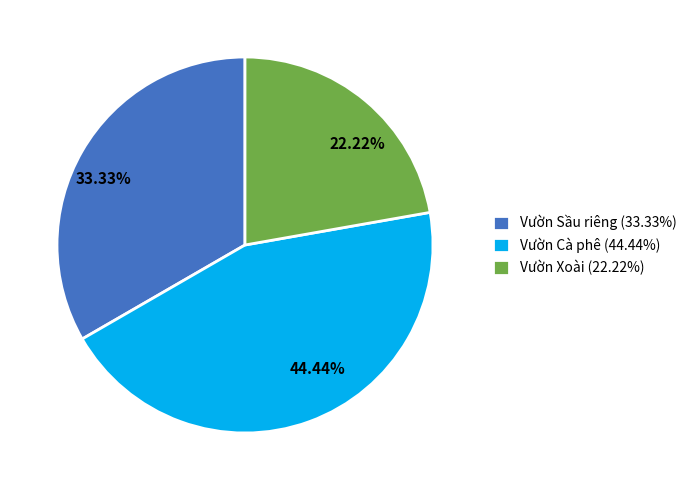

Count the number of slices in the pie.

3